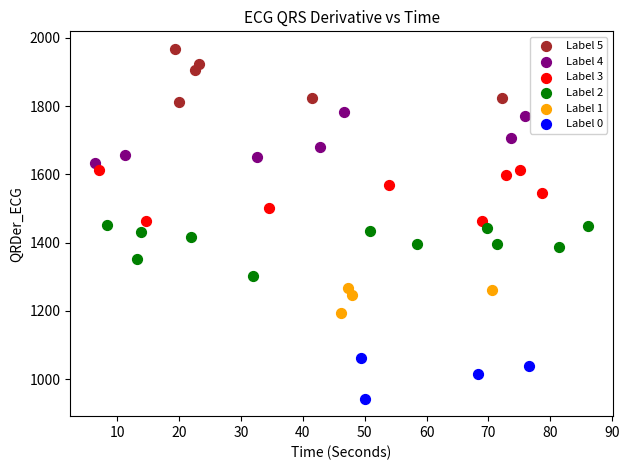

Which series contains the lowest Y value?

Label 0